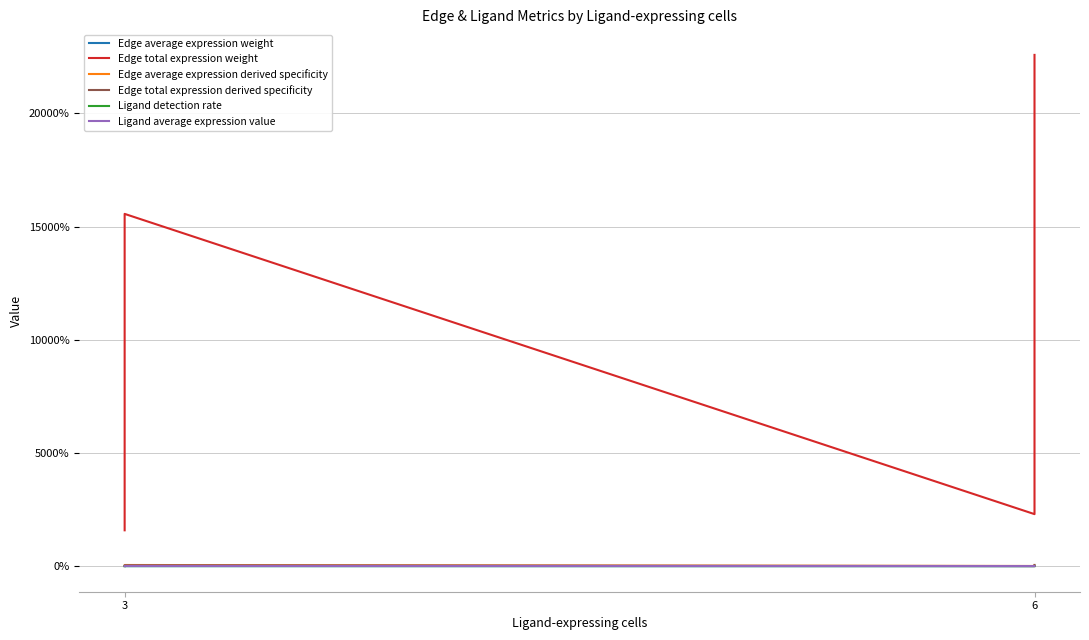

Which series has the largest total across all categories?

Edge total expression weight